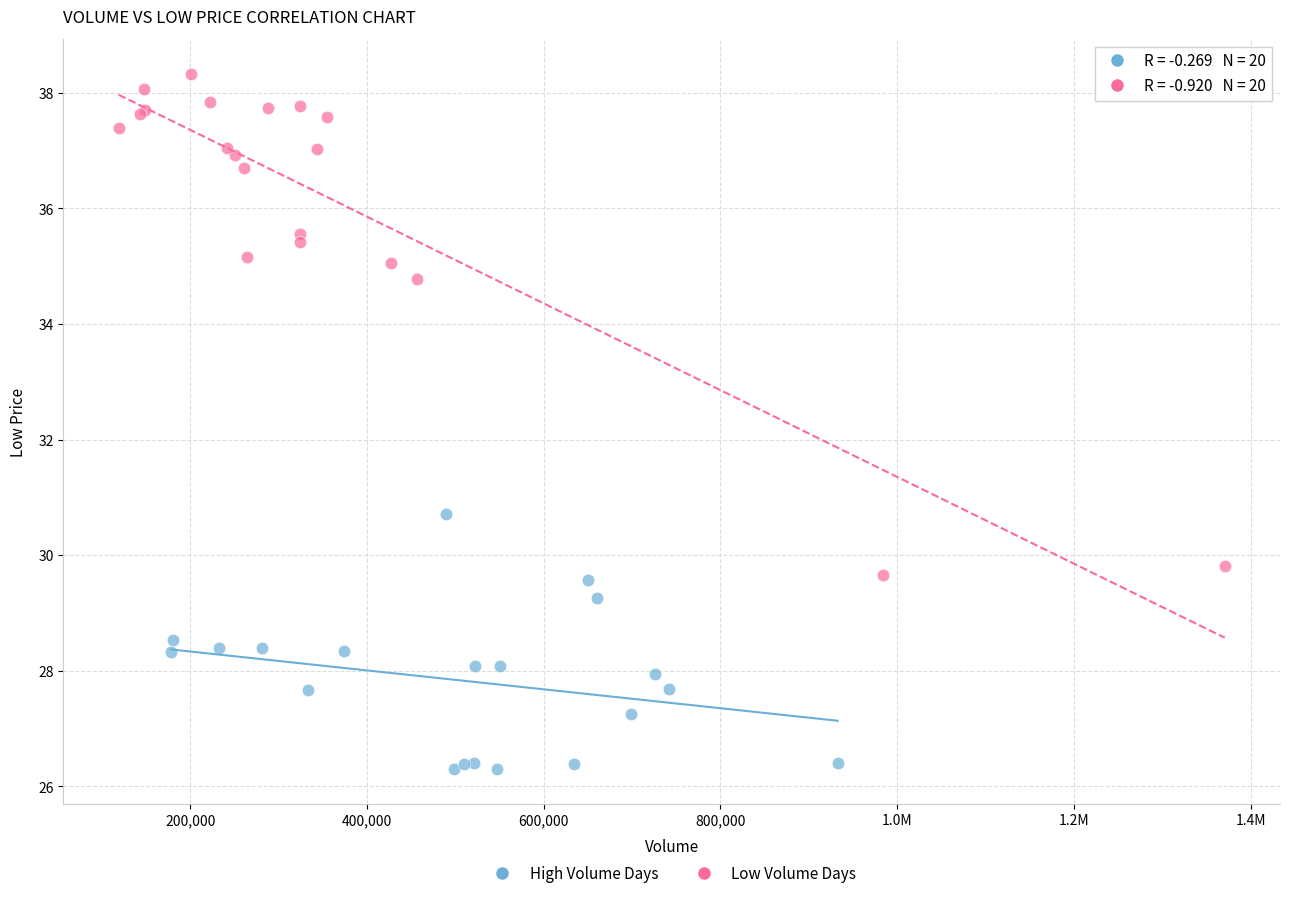

Which series has the widest spread of Y values?

Low Volume Days